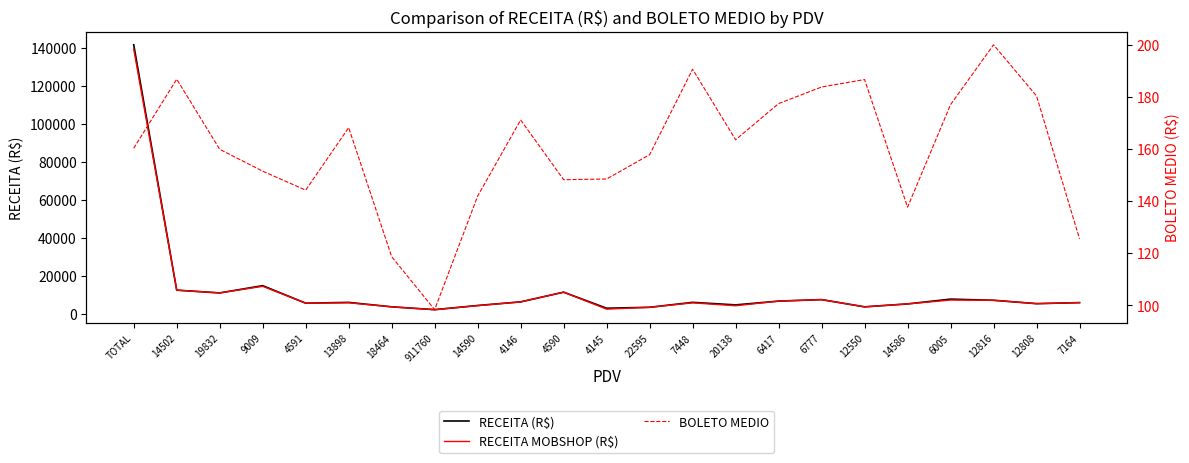

What is the total value across all series at 7164?

11674.9